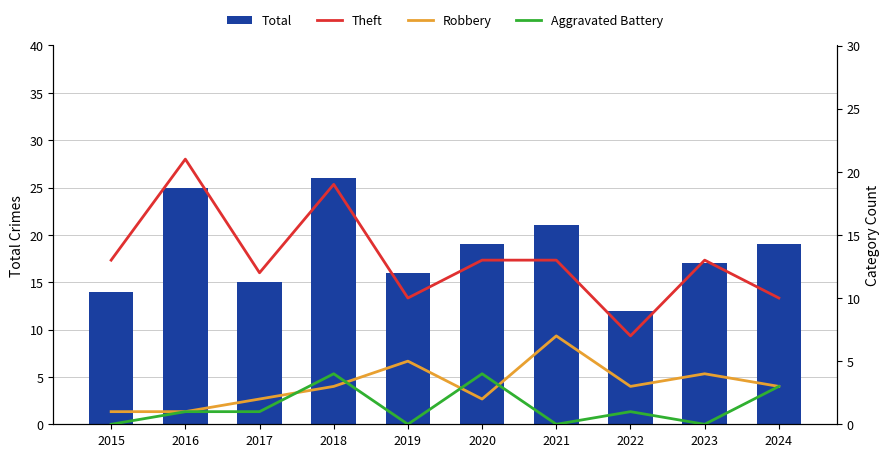

Reading left to right, extract all data points from this chart.

Total: 2015=14	2016=25	2017=15	2018=26	2019=16	2020=19	2021=21	2022=12	2023=17	2024=19
Theft: 2015=13	2016=21	2017=12	2018=19	2019=10	2020=13	2021=13	2022=7	2023=13	2024=10
Robbery: 2015=1	2016=1	2017=2	2018=3	2019=5	2020=2	2021=7	2022=3	2023=4	2024=3
Aggravated Battery: 2015=0	2016=1	2017=1	2018=4	2019=0	2020=4	2021=0	2022=1	2023=0	2024=3